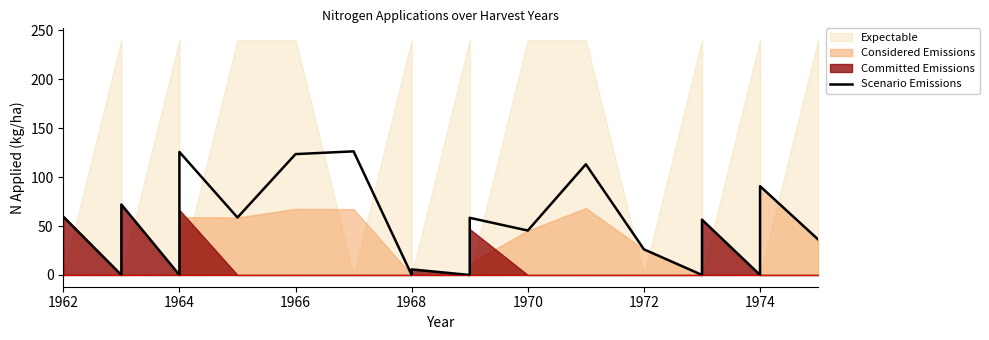

What is the value of the 19th point from the left?

90.7